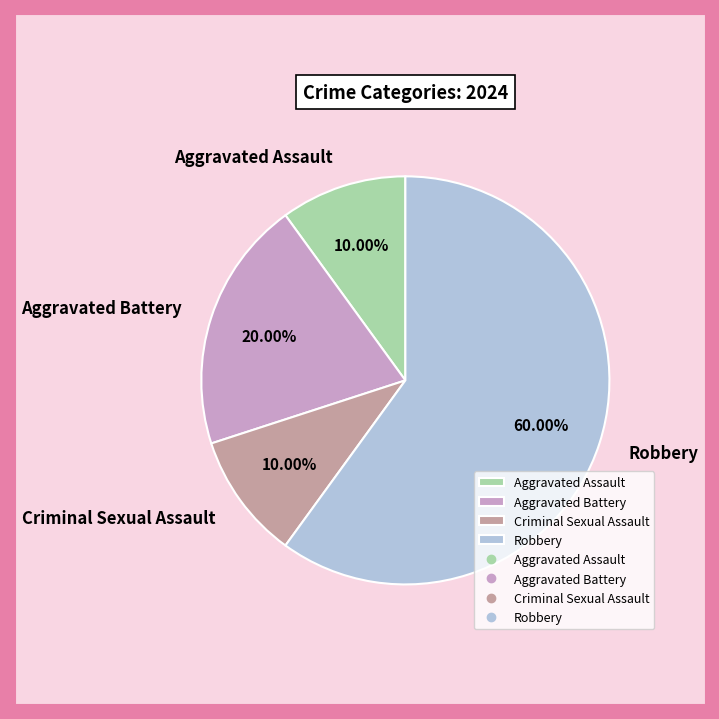

What is the total percentage of Aggravated Assault and Aggravated Battery?

30.0%